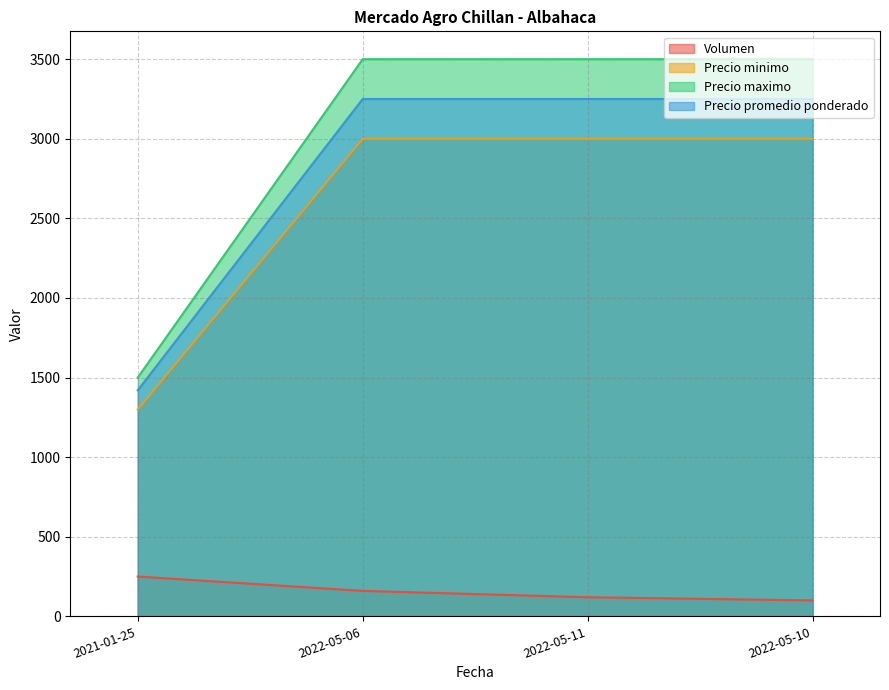

What is the approximate value of Precio minimo at 2021-01-25, to the nearest 50?

1300